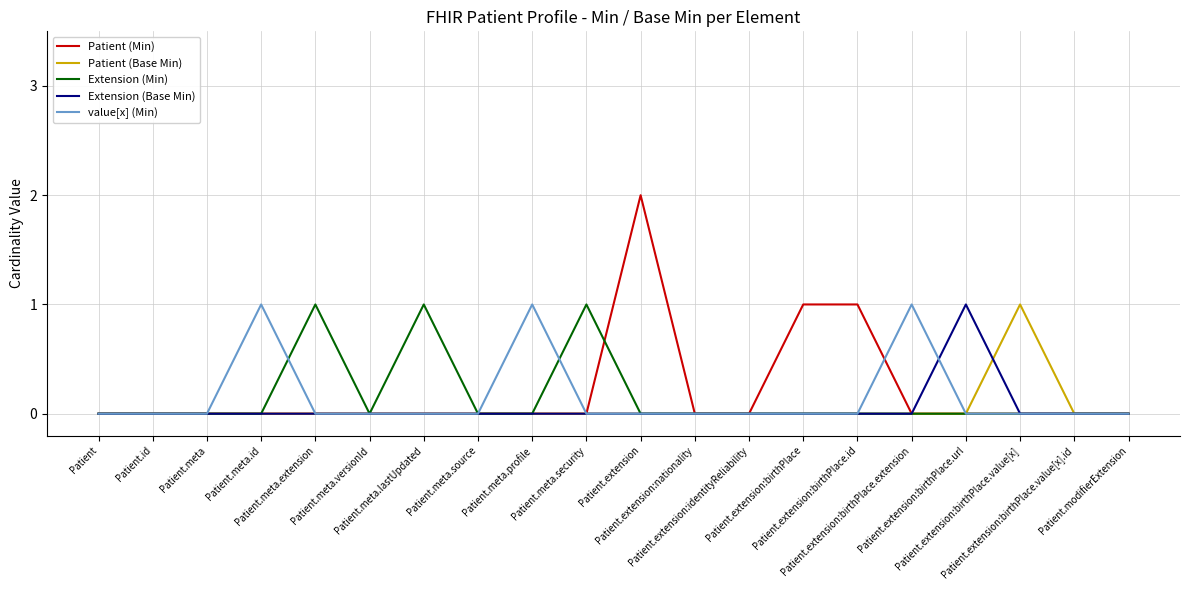

What position from the right is Patient.extension:birthPlace.extension?

5